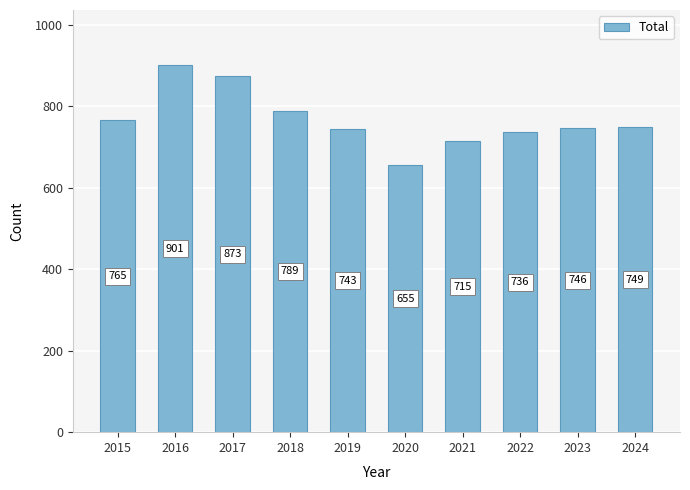

How many categories are shown in the chart?

10